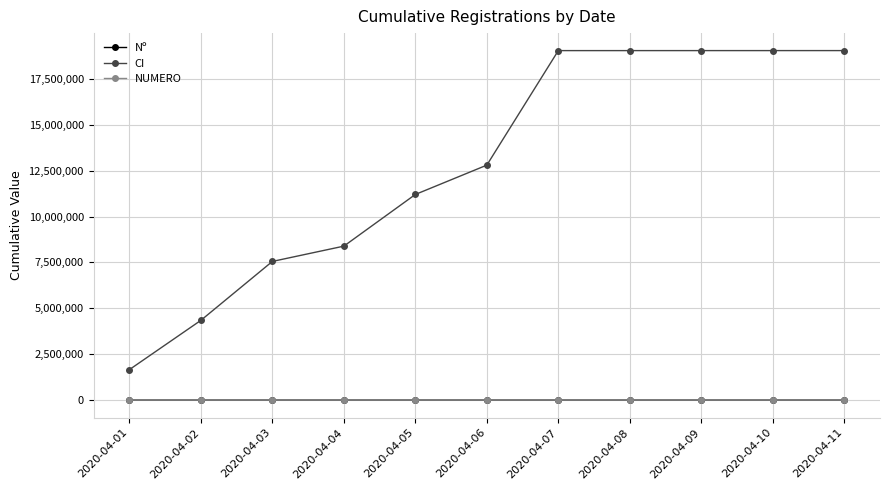

What is the highest value of the CI series?

19035915